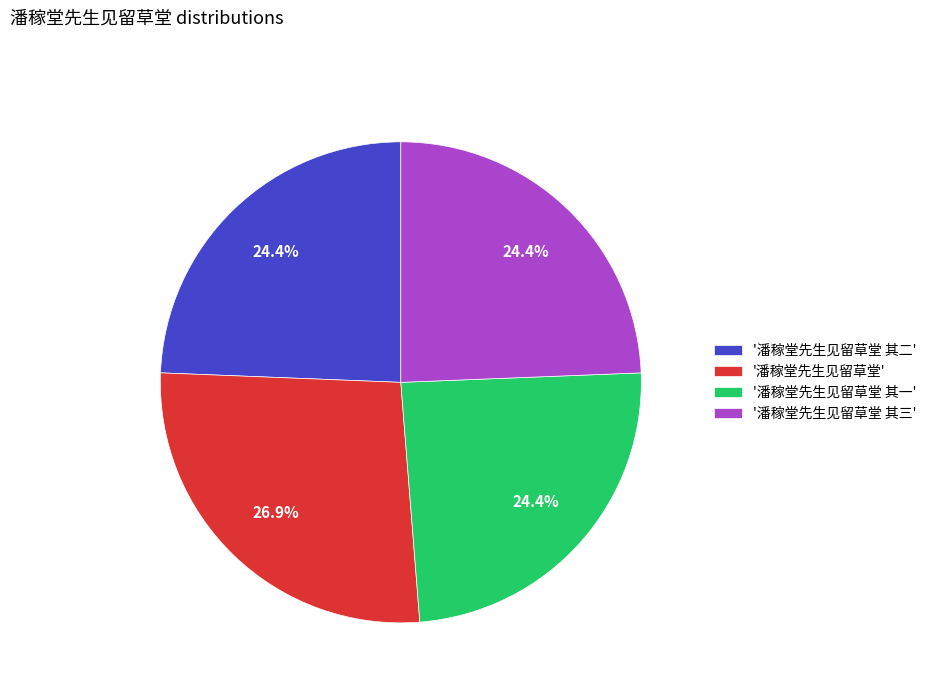

Is there a majority slice in this chart?

No